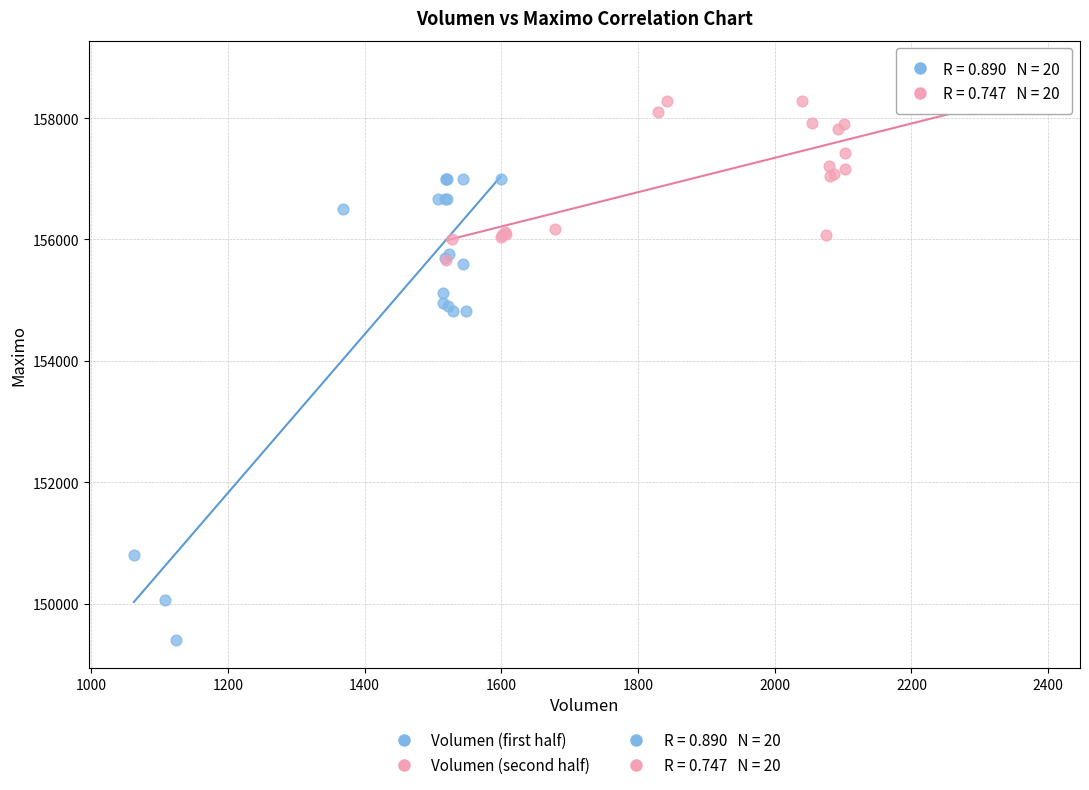

Which series has the widest spread of Y values?

Volumen (first half)